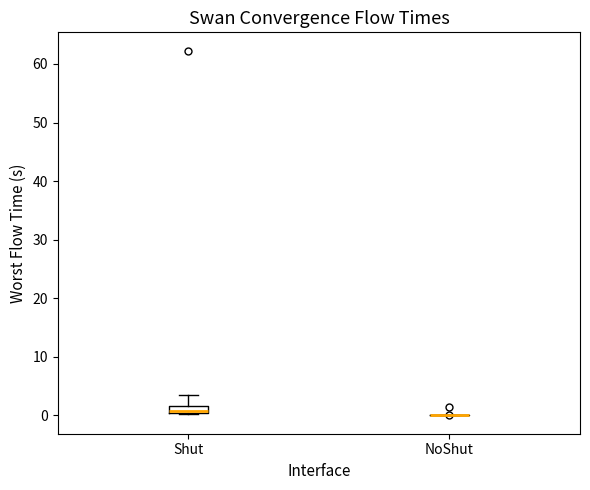

Comparing the boxes themselves (not the whiskers), which one is the tallest?

Shut